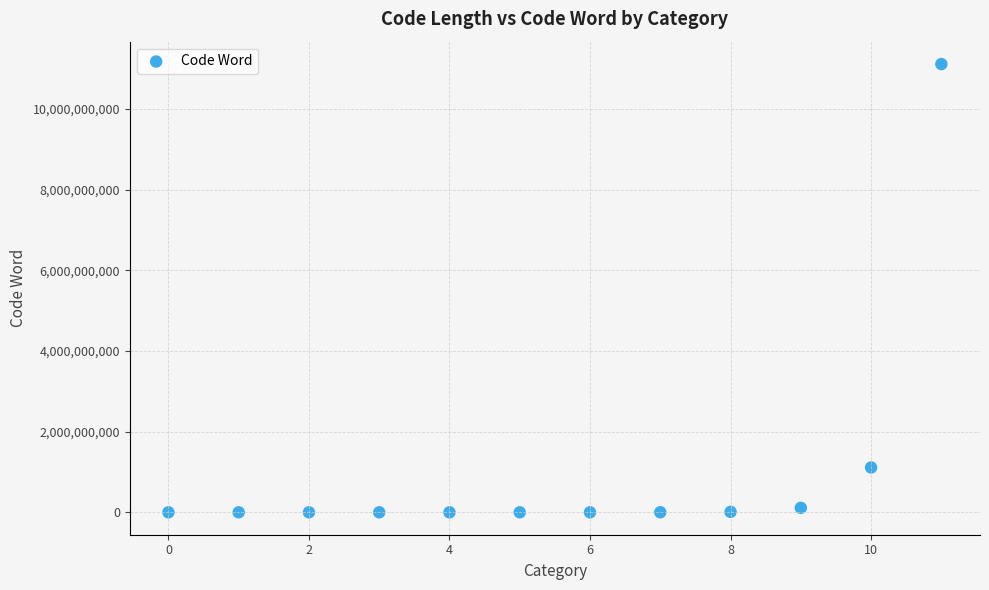

What is the range of Y values (max minus min)?

11111111110